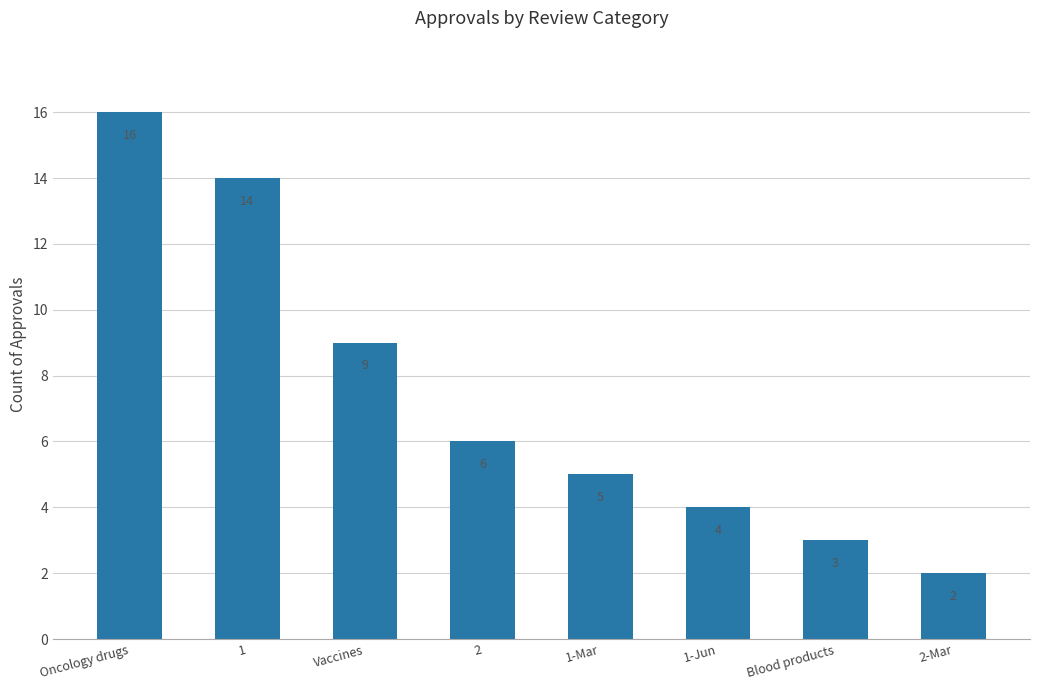

What is the ratio of the value at 2-Mar to the value at 1?

0.1